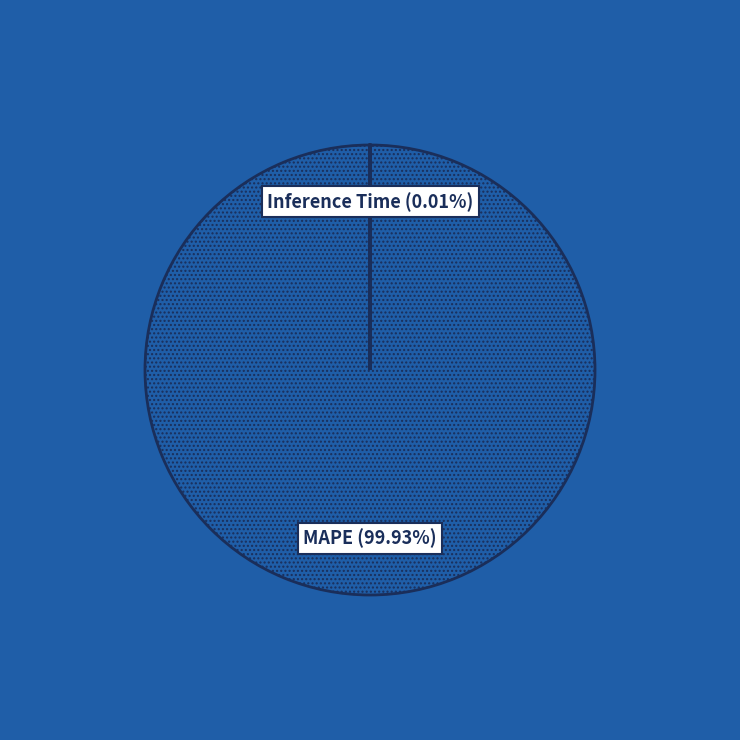

Which slice is the largest?

MAPE